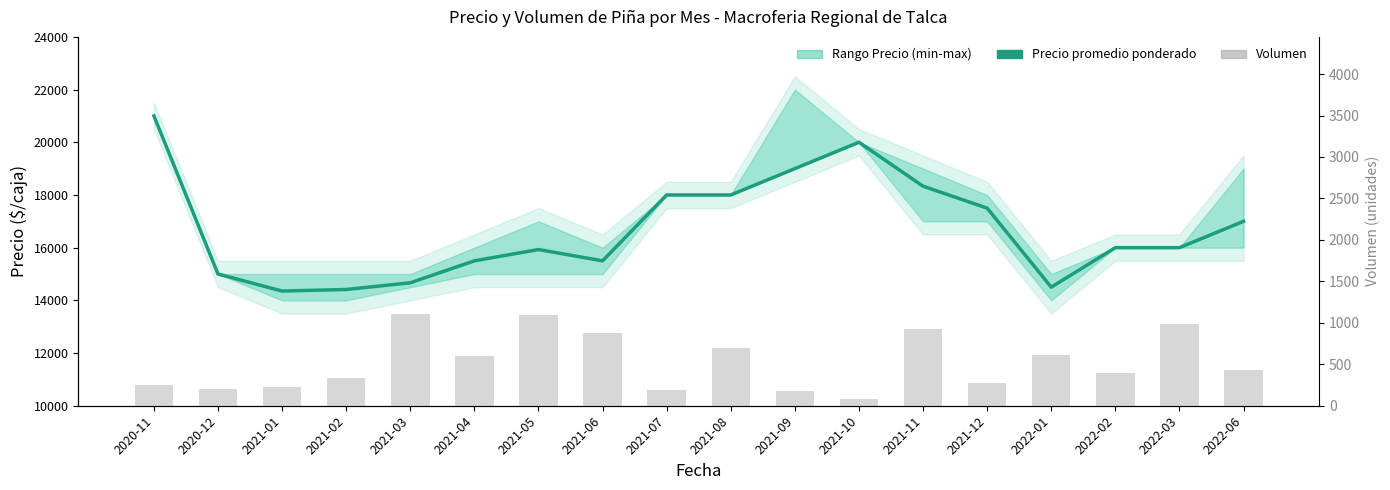

Which has a higher value, 2021-04 or 2022-06?

2022-06